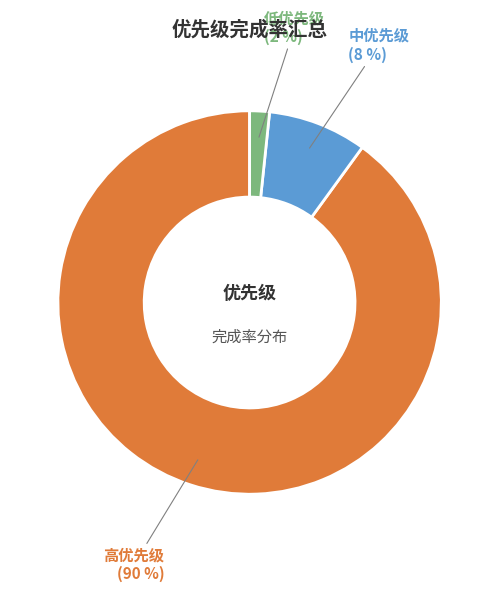

Which category has the smallest portion of the pie?

低优先级